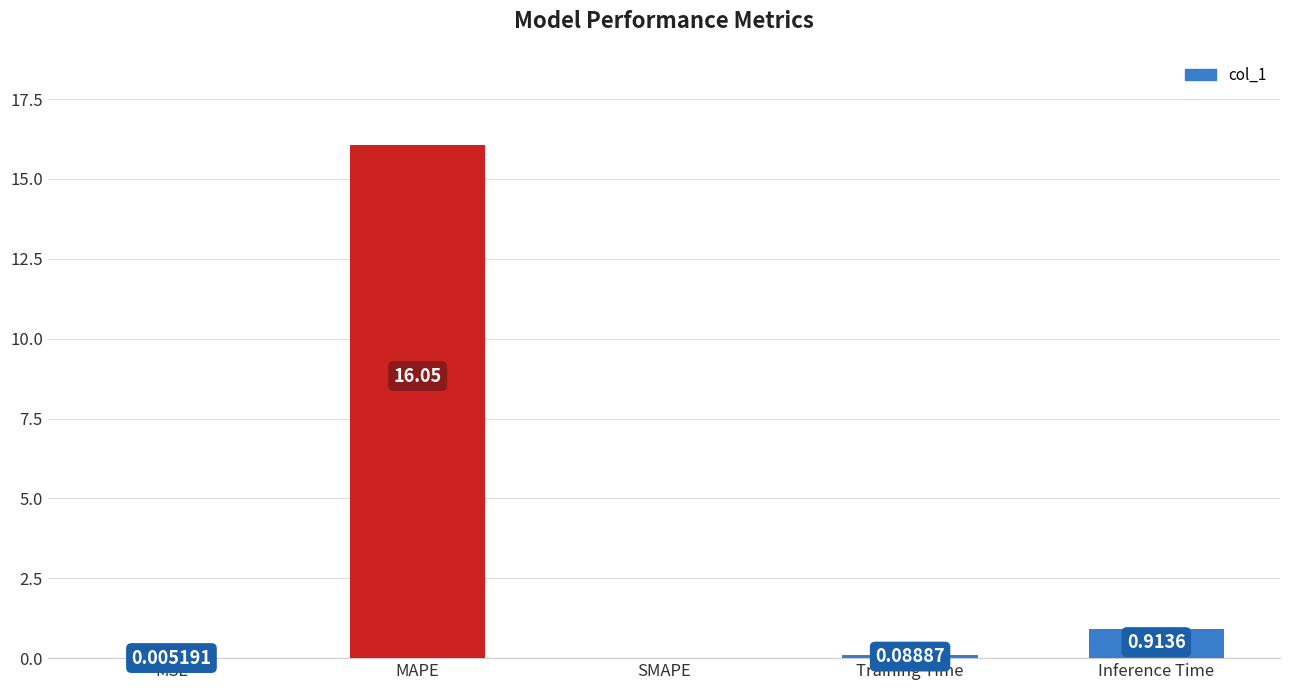

Which has a higher value, MAPE or SMAPE?

MAPE